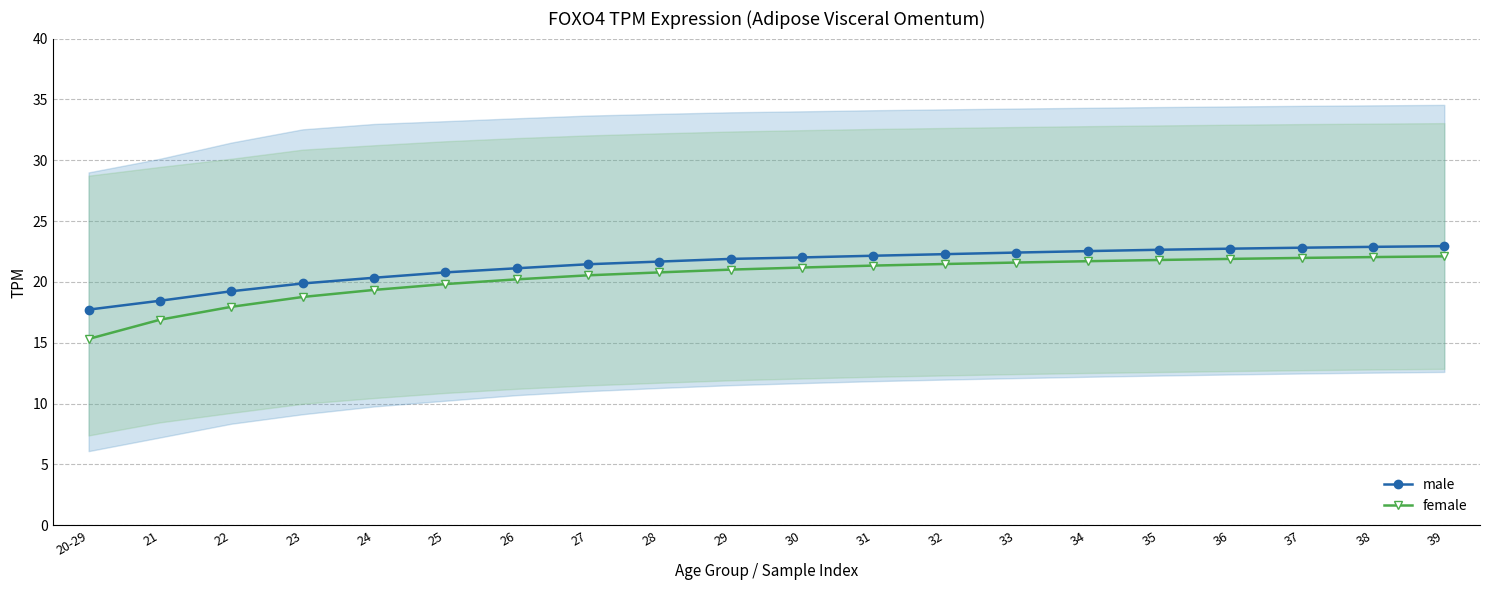

True or false: male has more than 2 points higher than both neighbors.

False